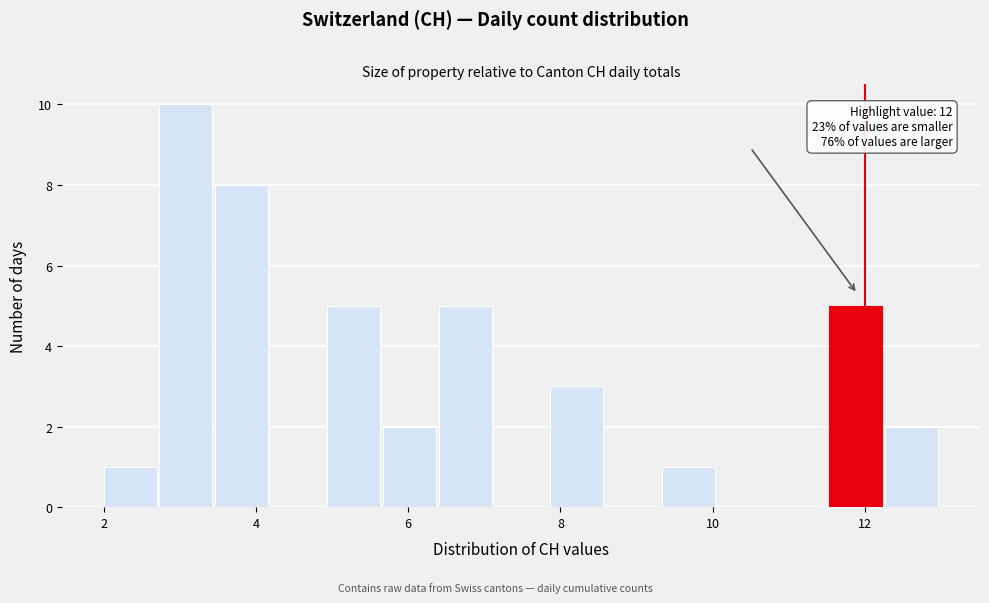

Read against the x-axis, roughly where is the centre of the tallest bar?

3.0